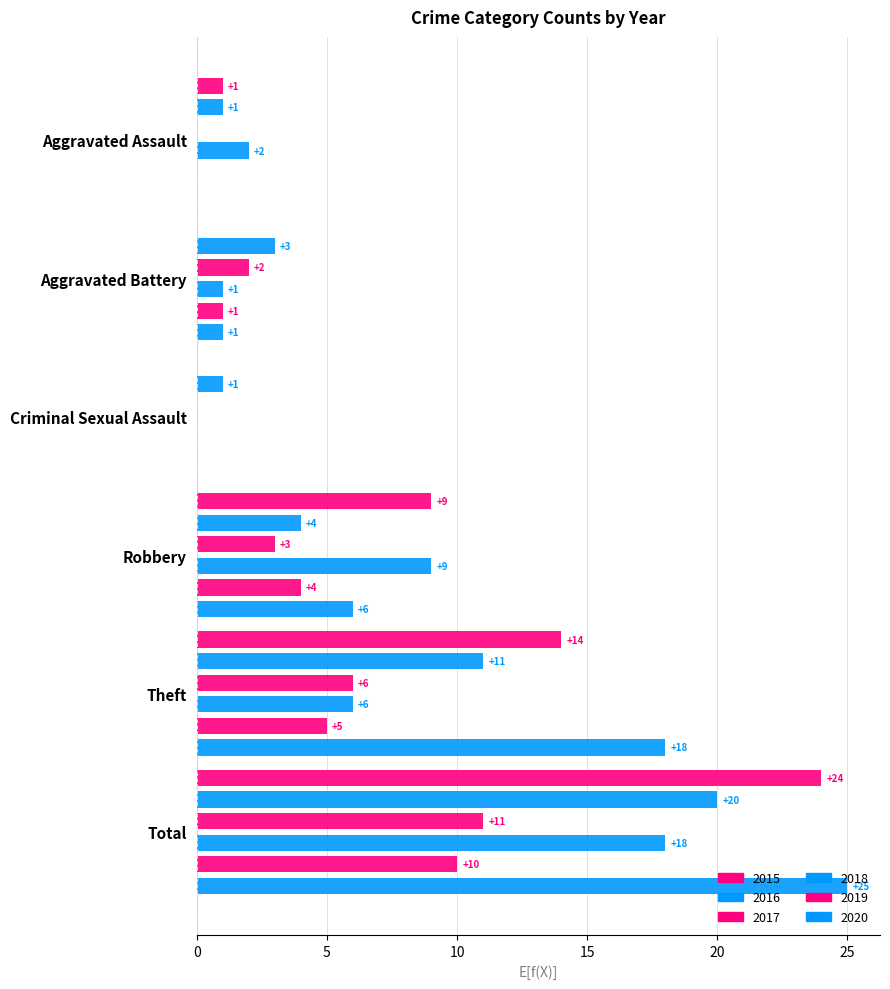

What position from the left is Criminal Sexual Assault?

3